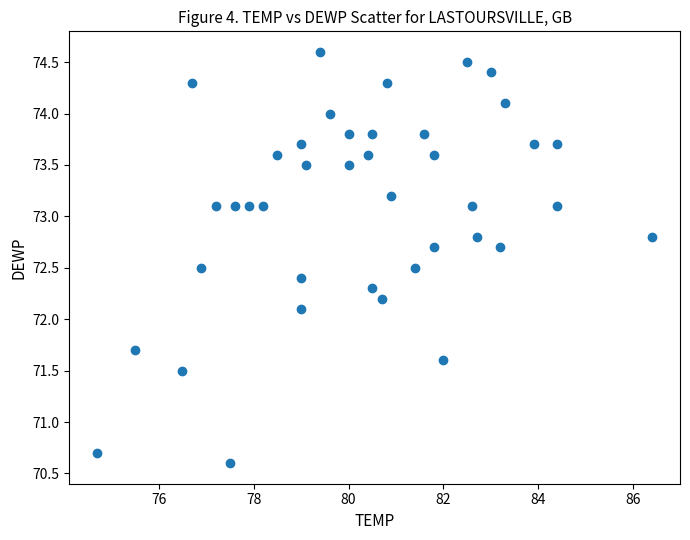

What Y value in the scatter plot is closest to 72?

72.1